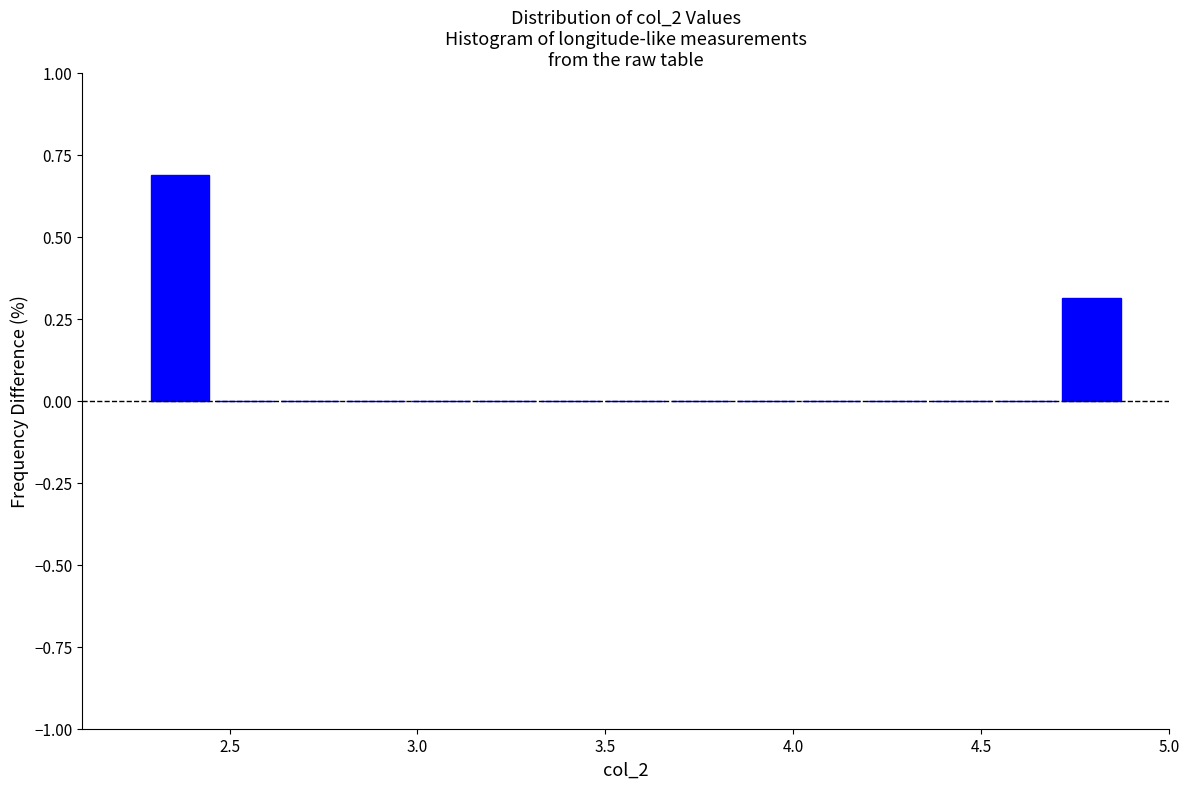

Around what value on the x-axis is the tallest bar? Give the approximate position of its centre, as read against the axis.

2.35